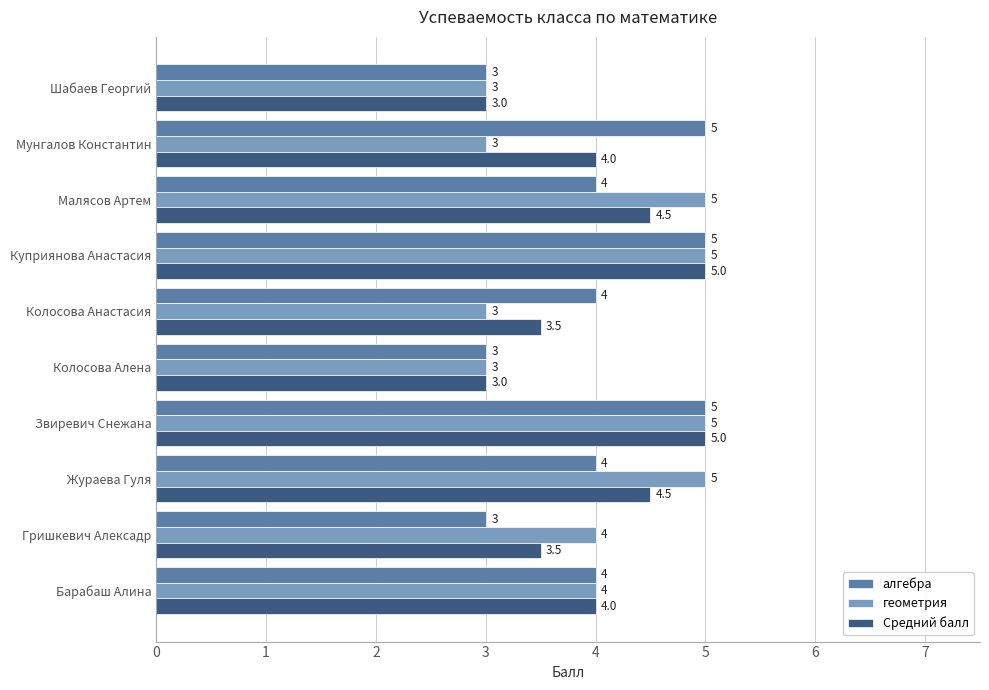

Rank the series at Мунгалов Константин from lowest to highest value.

геометрия, Средний балл, алгебра